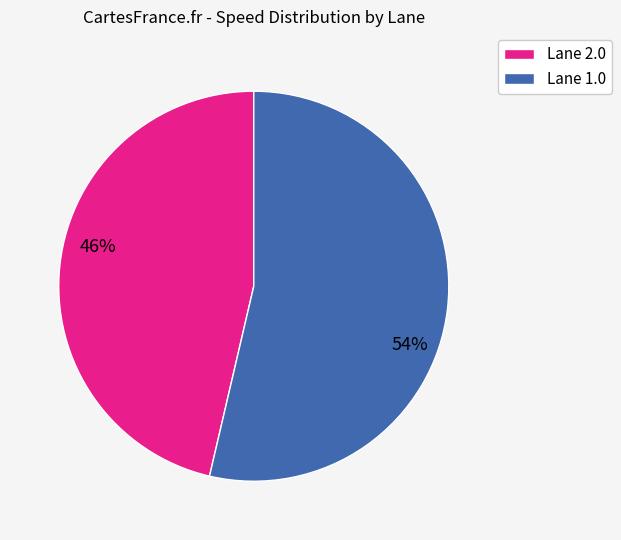

What is the majority slice?

Lane 1.0